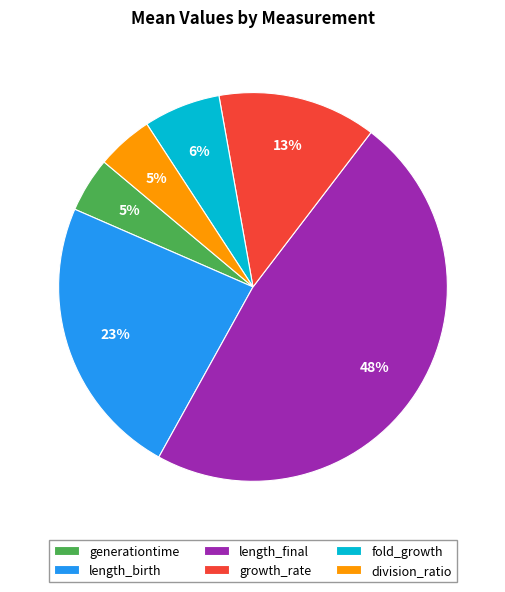

Is length_final the majority of the pie?

No